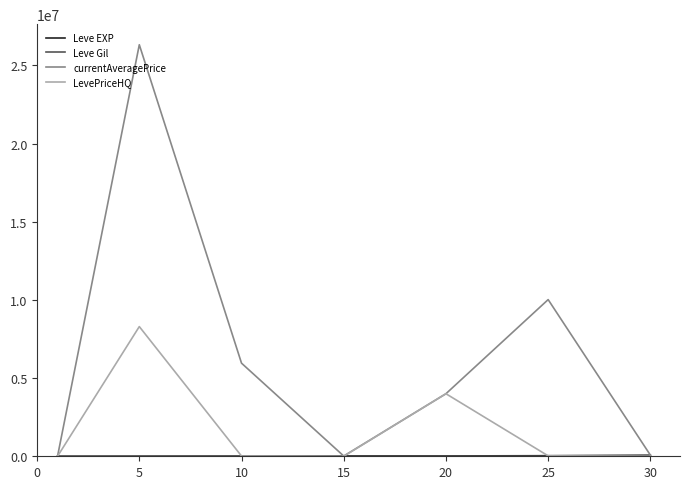

Which series has the largest total across all categories?

currentAveragePrice